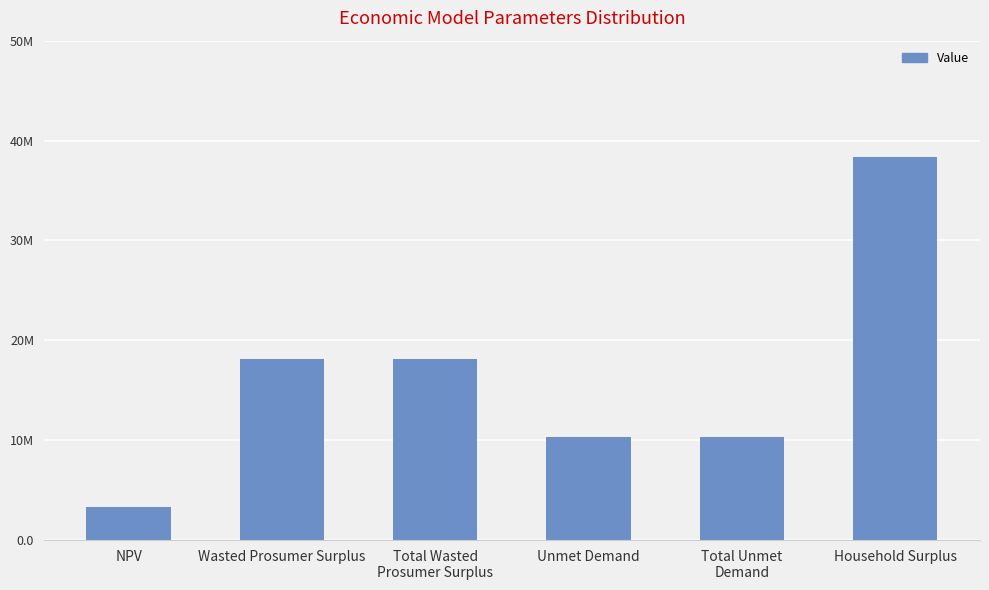

What position from the left is Wasted Prosumer Surplus?

2